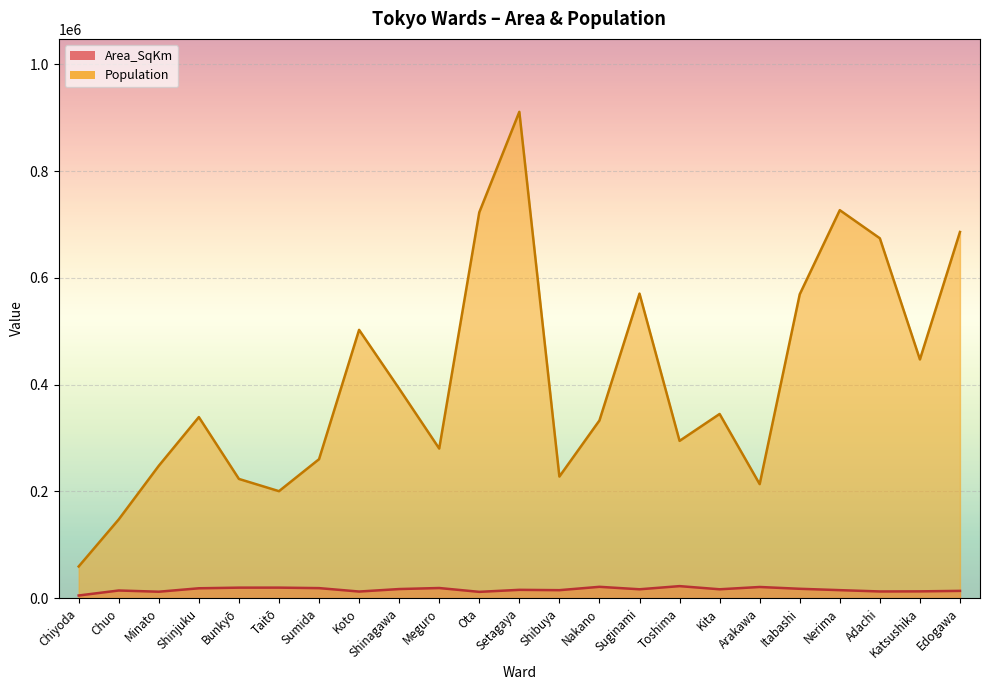

How many interior local peaks does the Population series have?

6